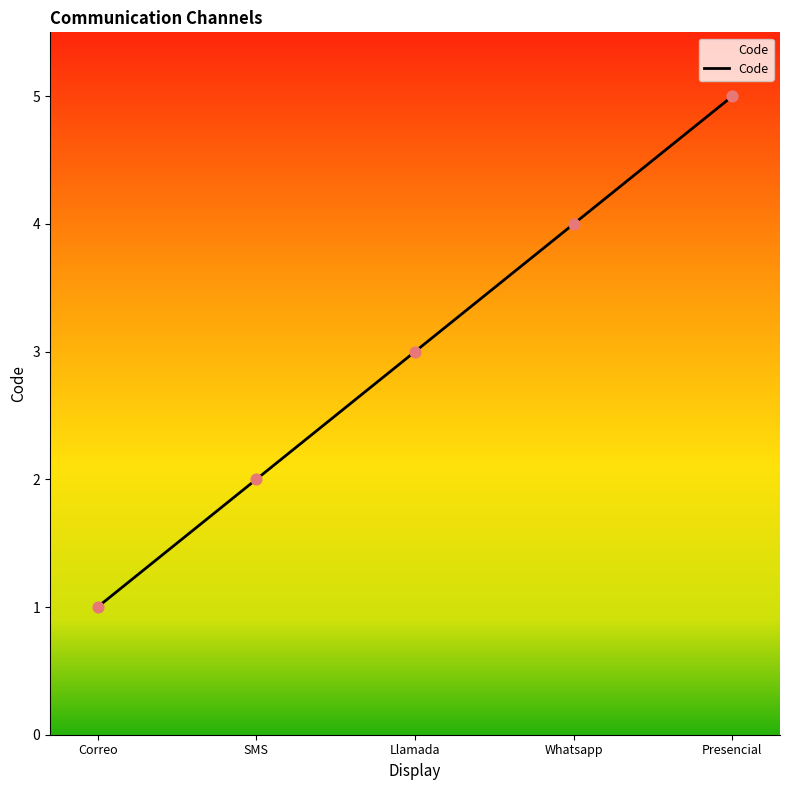

Approximately how many times larger is the value at Llamada compared to Whatsapp?

0.8